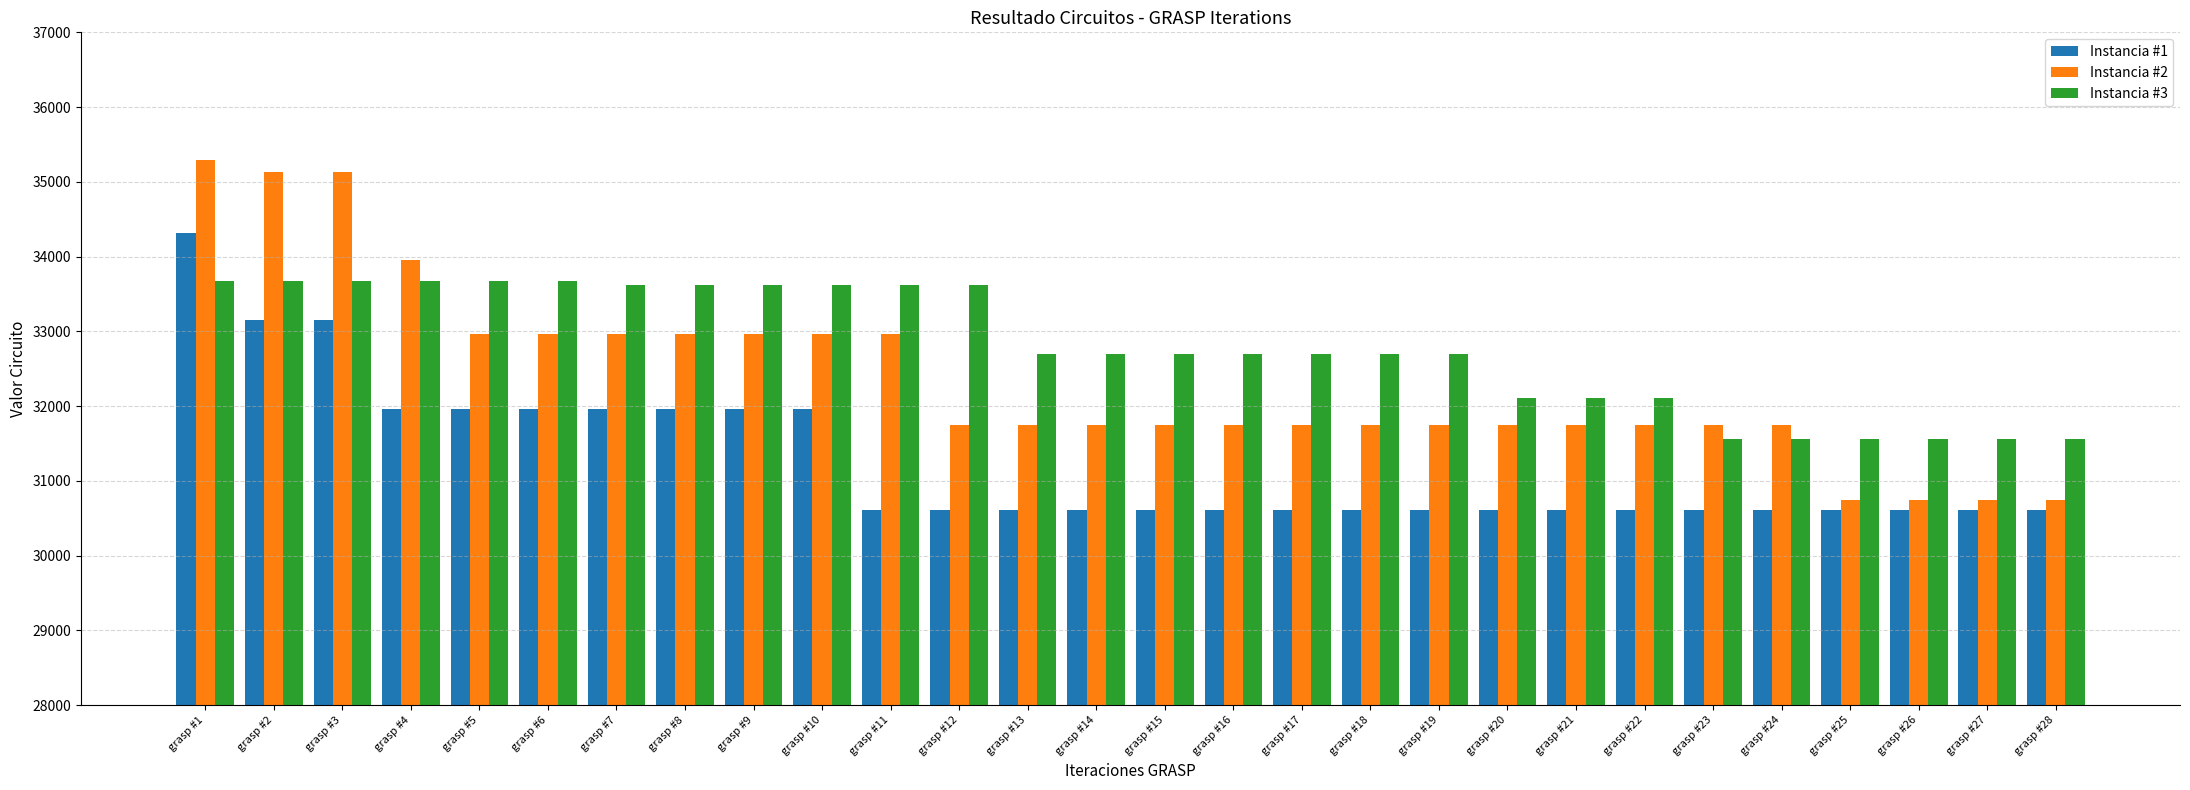

The value of Instancia #3 at grasp #18 is 32699. True or false?

True